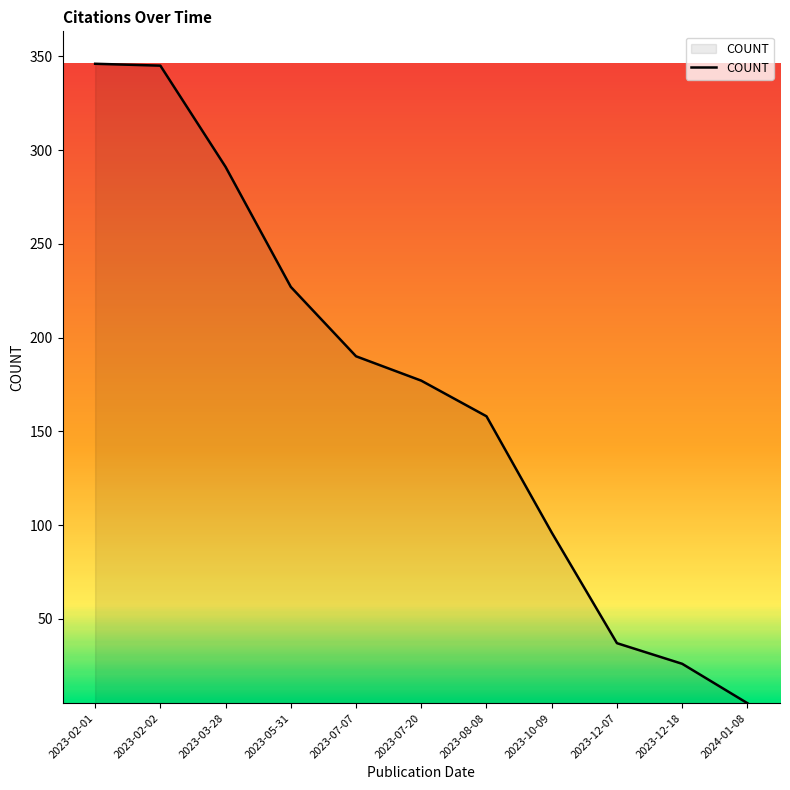

What is the average value?

173